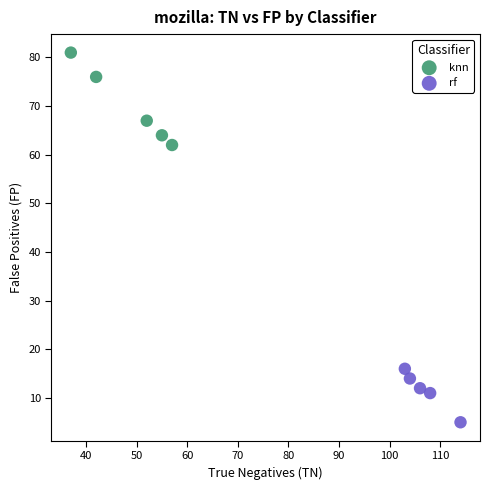

Which series contains the lowest Y value?

rf